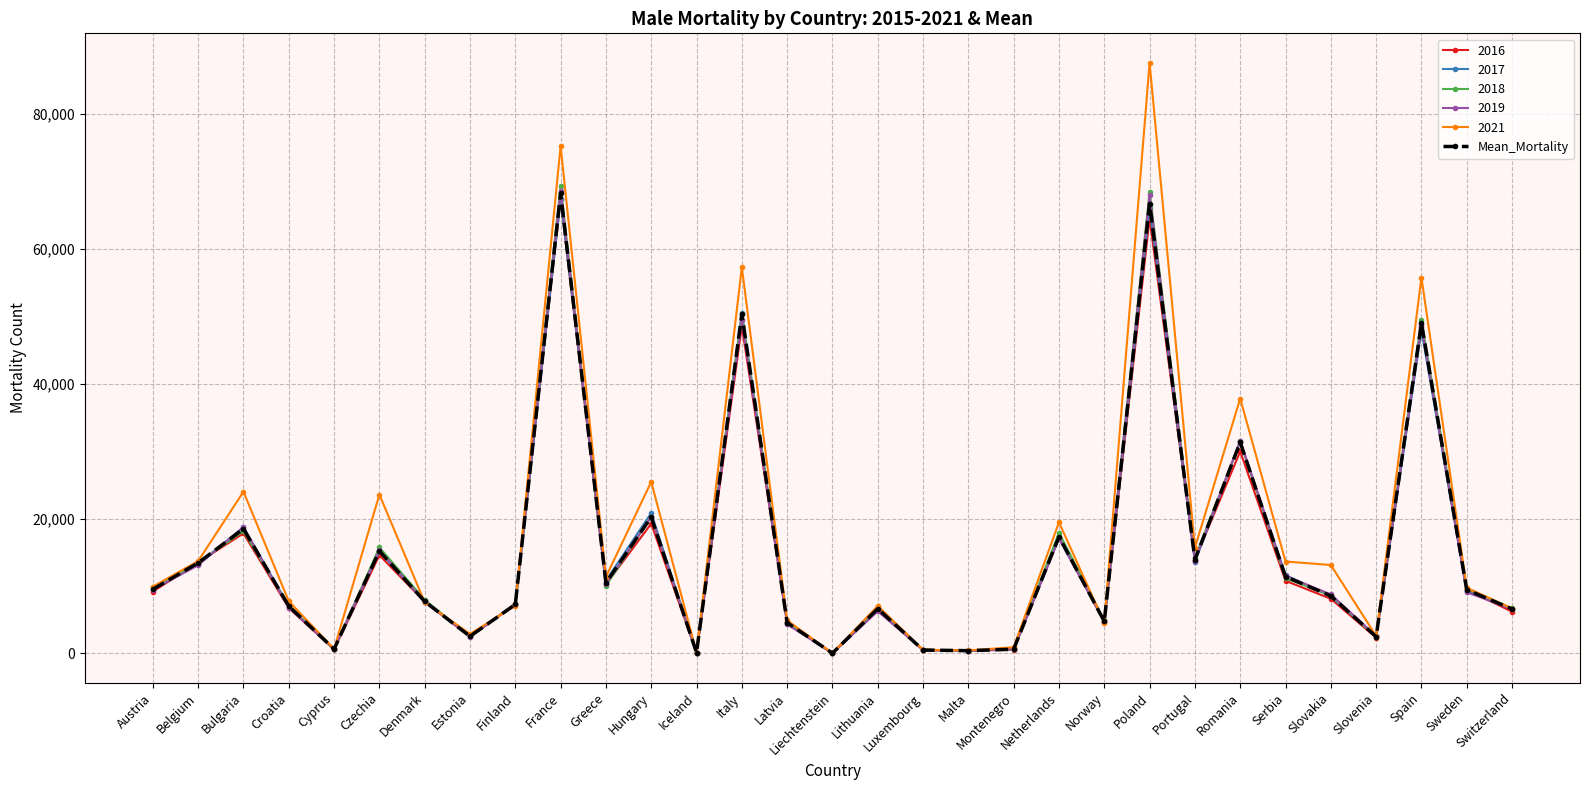

What is the spread (max minus min) of values at Austria?

745.0